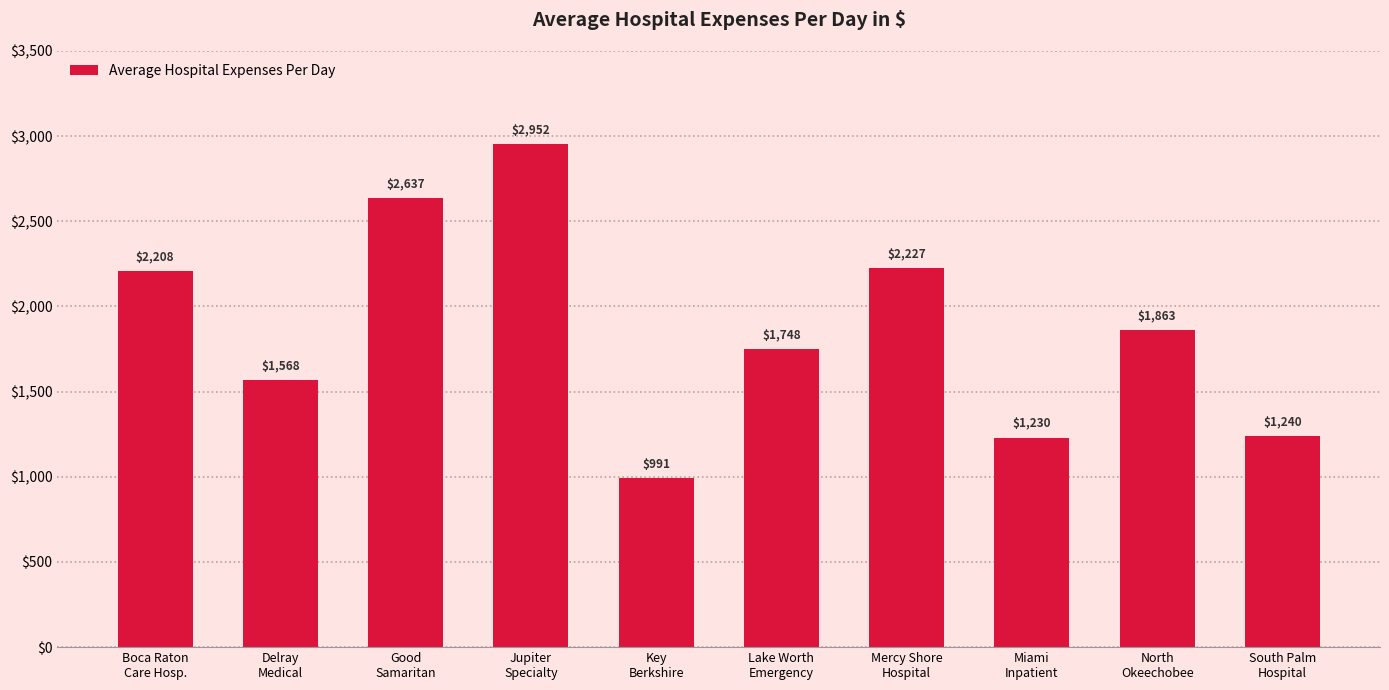

What is the average value?

1866.6